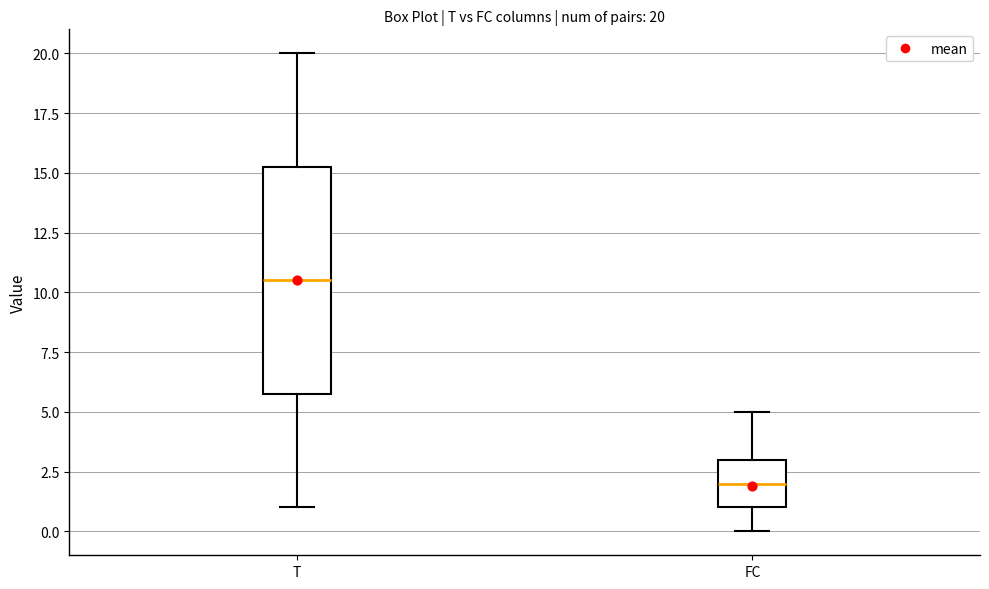

Comparing the boxes themselves (not the whiskers), which one is the tallest?

T